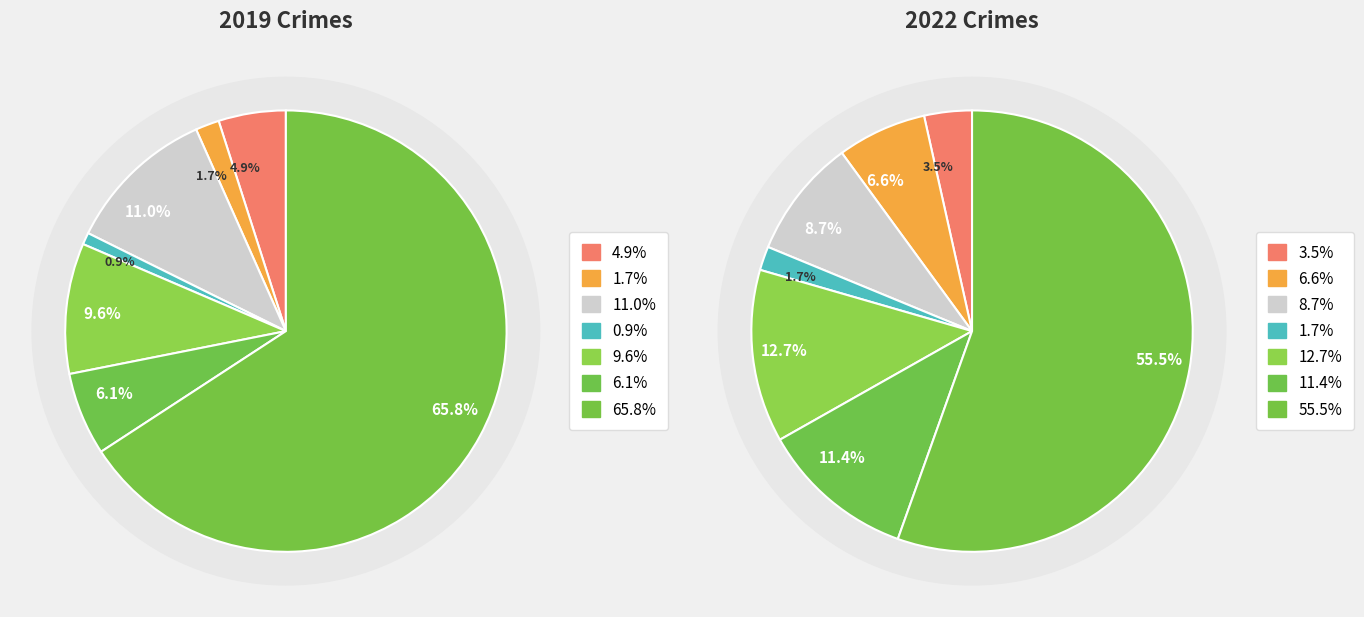

Is it true that 3 is 14% of the pie?

False